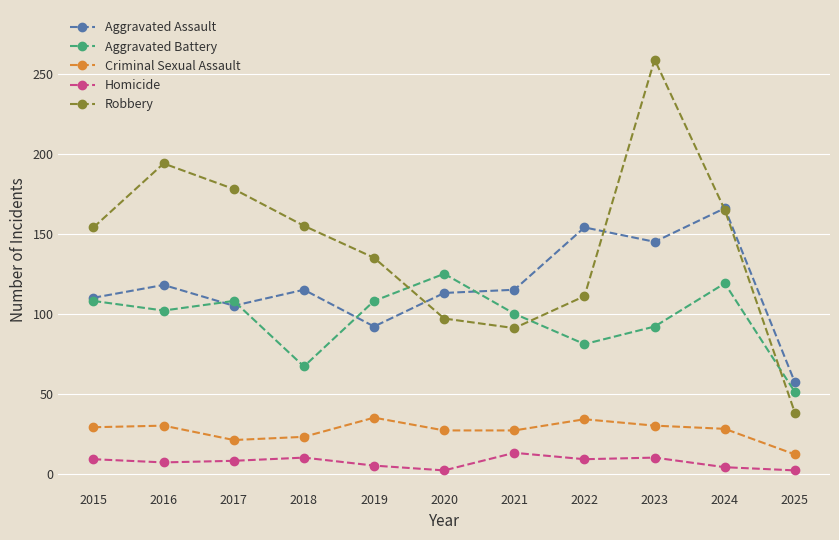

True or false: Aggravated Battery has more than 0 interior local peaks.

True